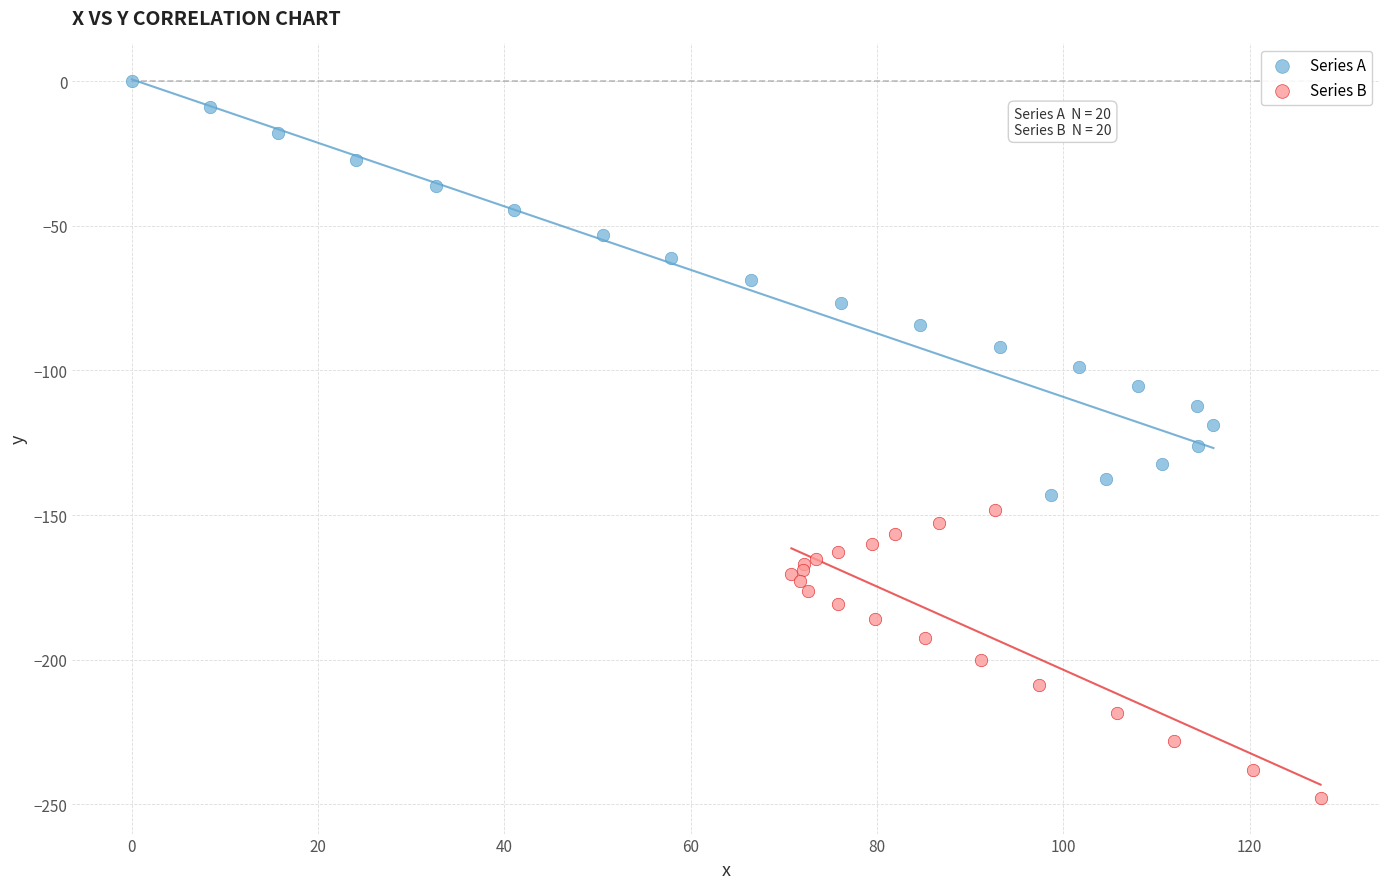

Which series reaches the maximum Y coordinate?

Series A